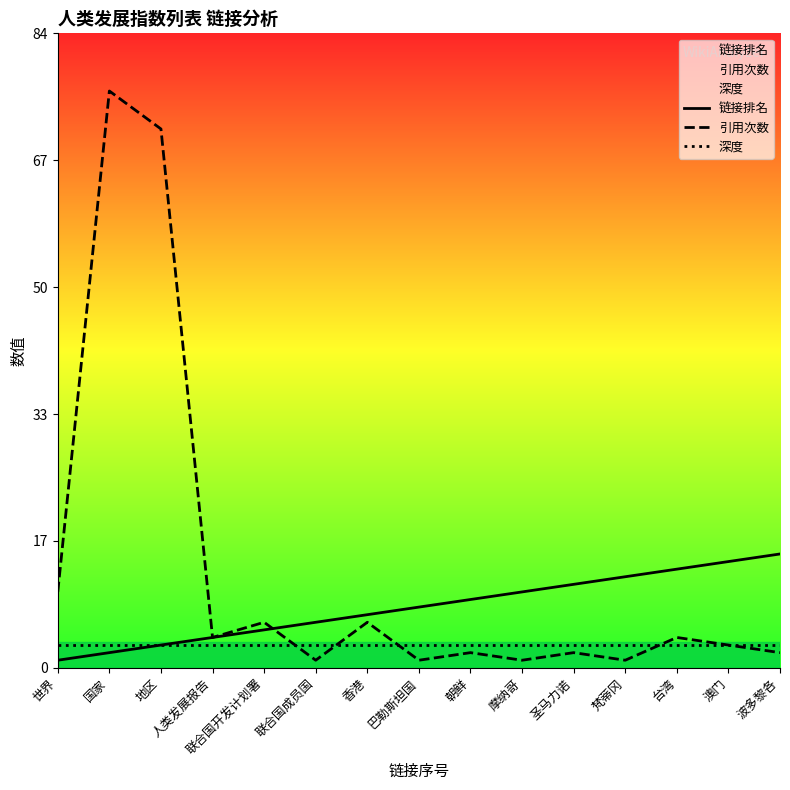

Which series has the widest spread of values?

引用次数